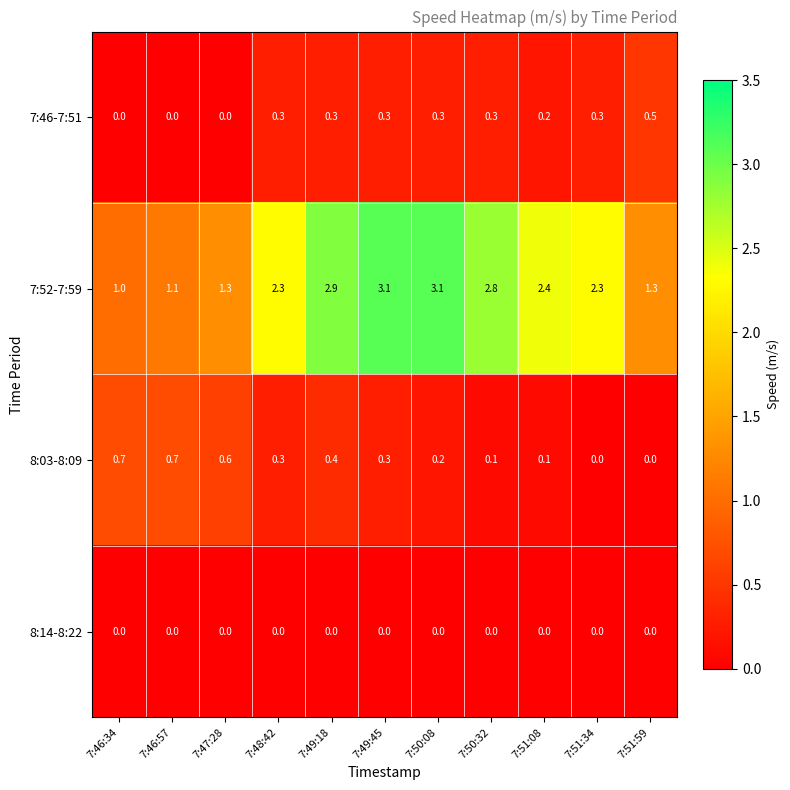

Count the 7:46-7:51 values in the range 0 to 1.

11